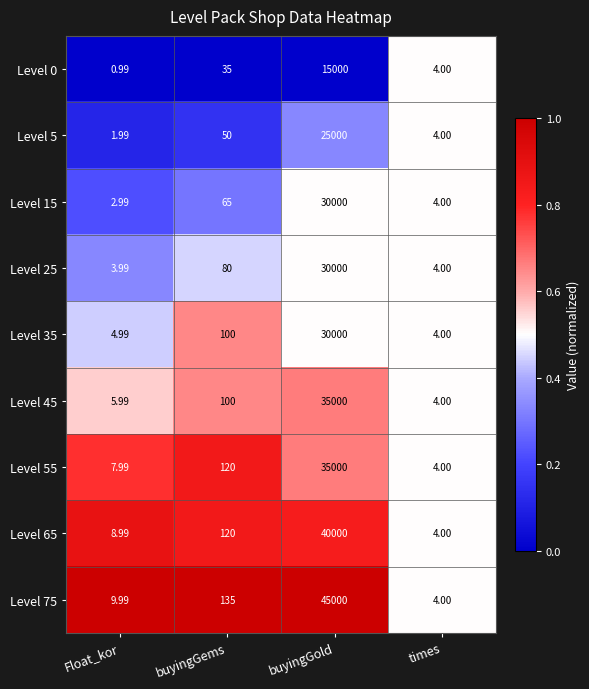

At which category is the sum across all series the highest?

buyingGold